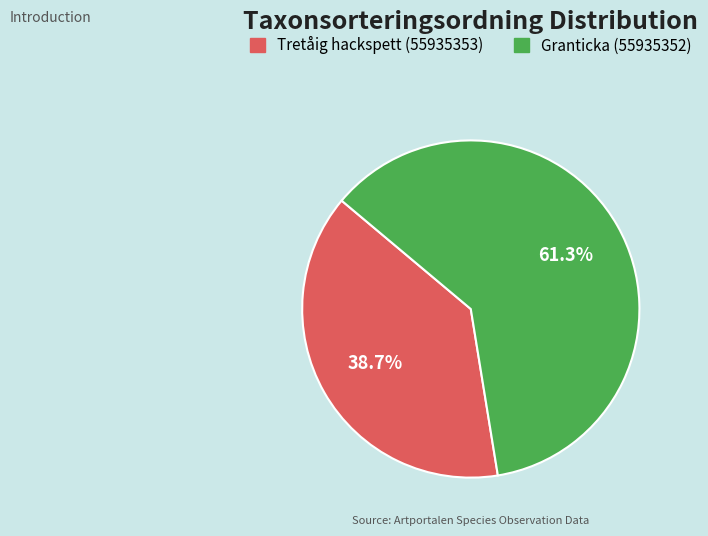

Which has a higher value, Tretåig hackspett (55935353) or Granticka (55935352)?

Granticka (55935352)